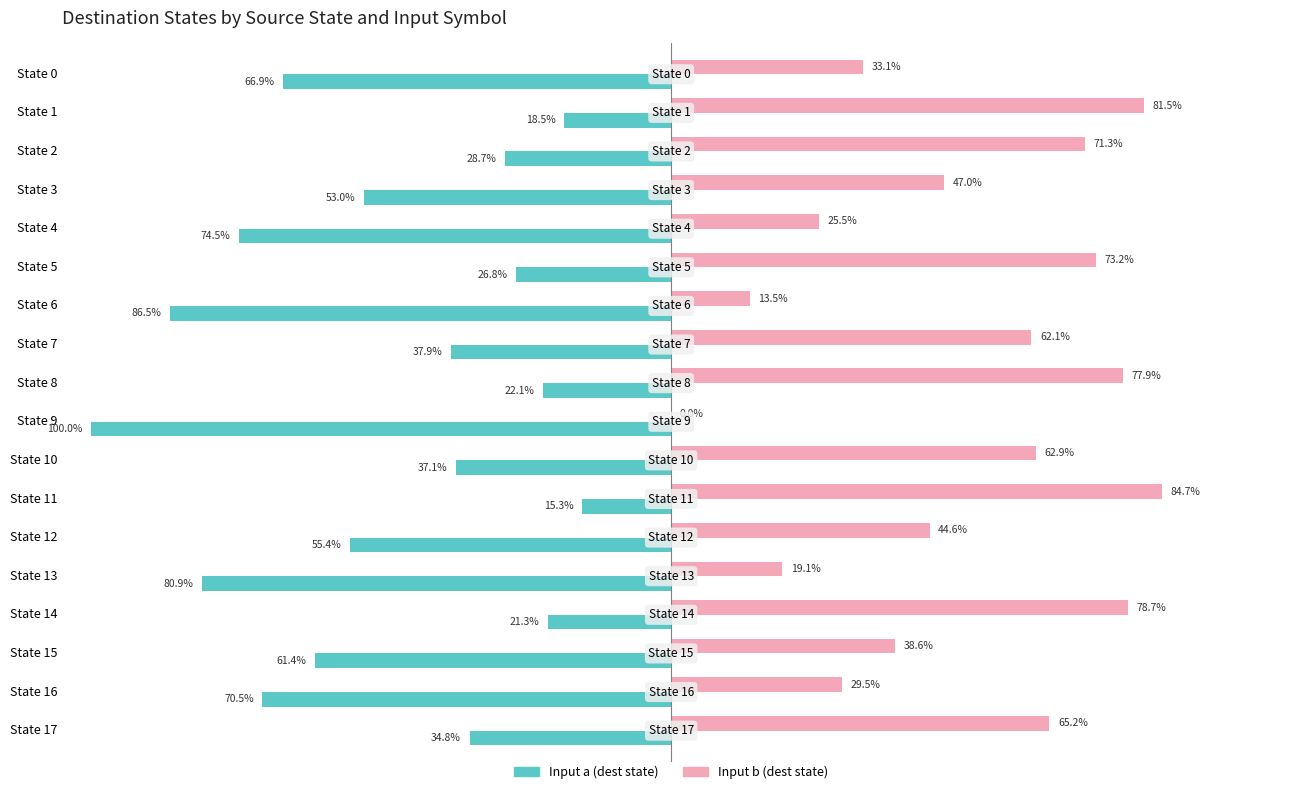

At which label is Input b (dest state) closest to 42?

State 12